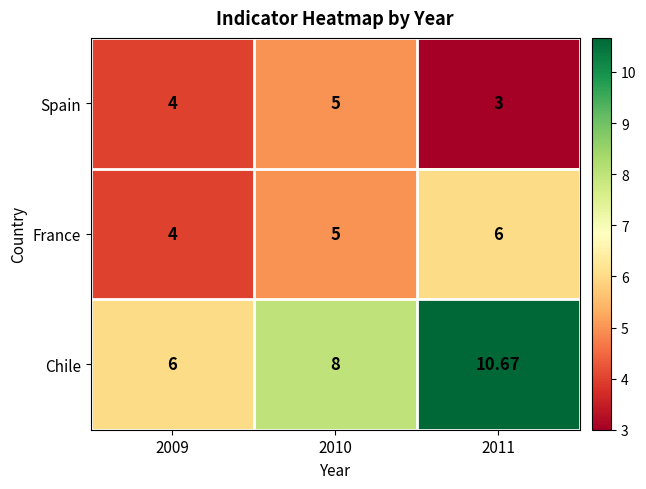

What is the maximum value shown in the chart?

10.7